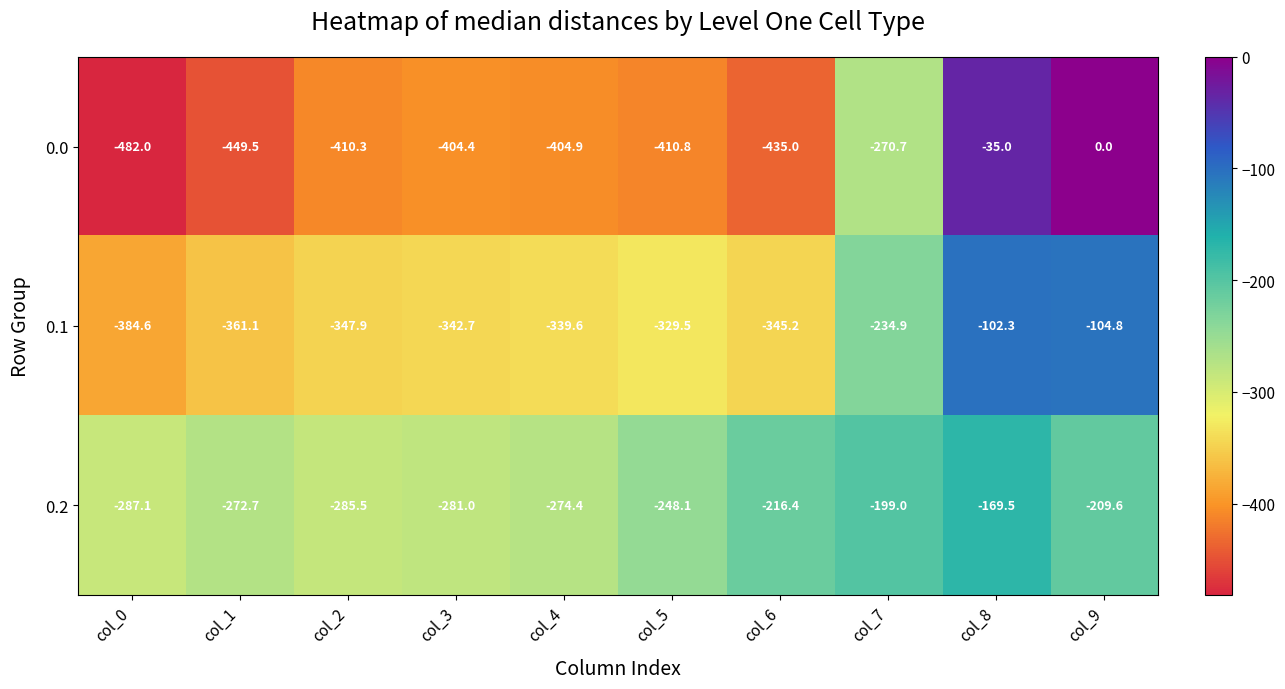

What is the approximate value of 0.1 at col_5?

-329.5